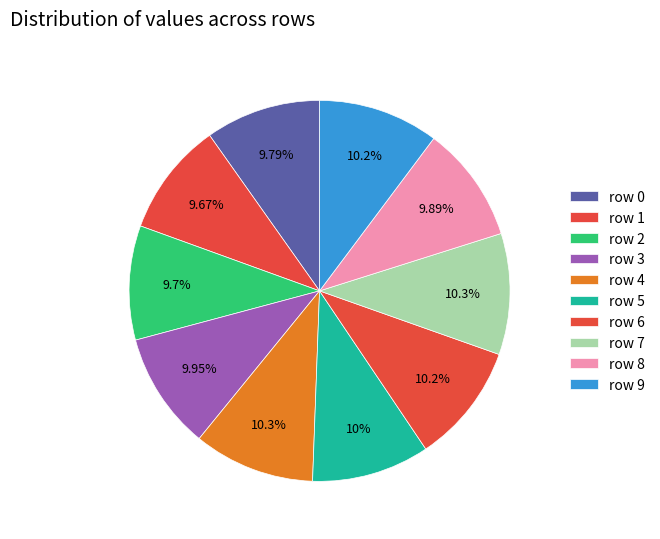

How many slices are in this pie chart?

10